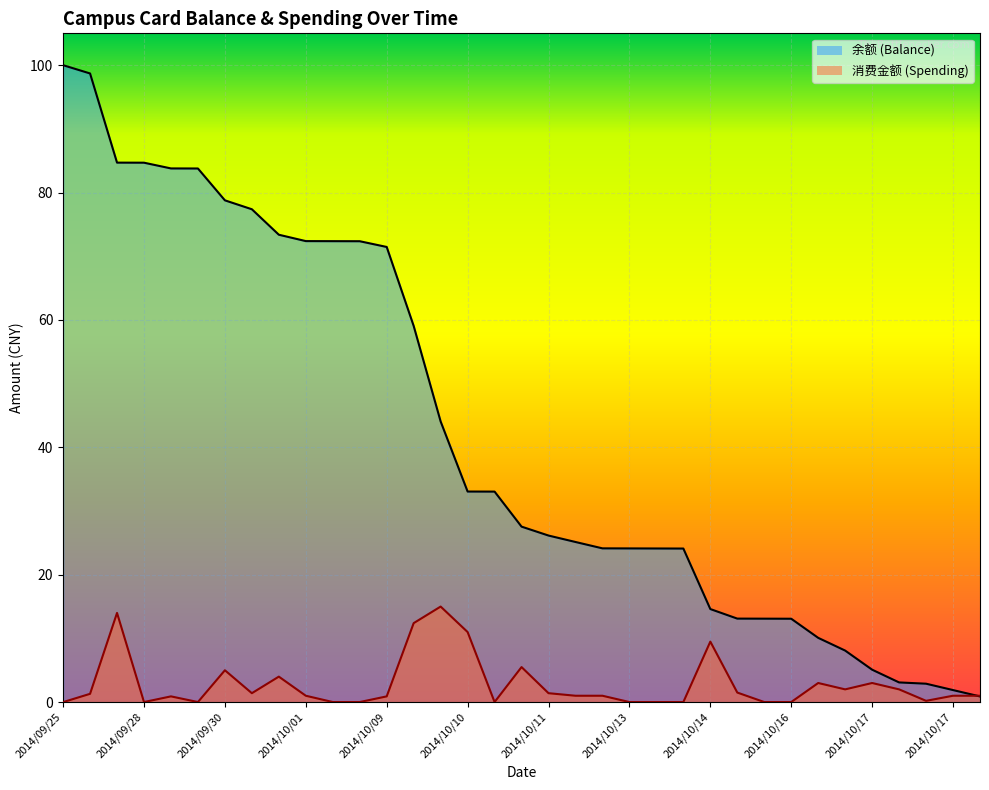

What is the difference between the highest and lowest values at 2014/10/10?

22.1